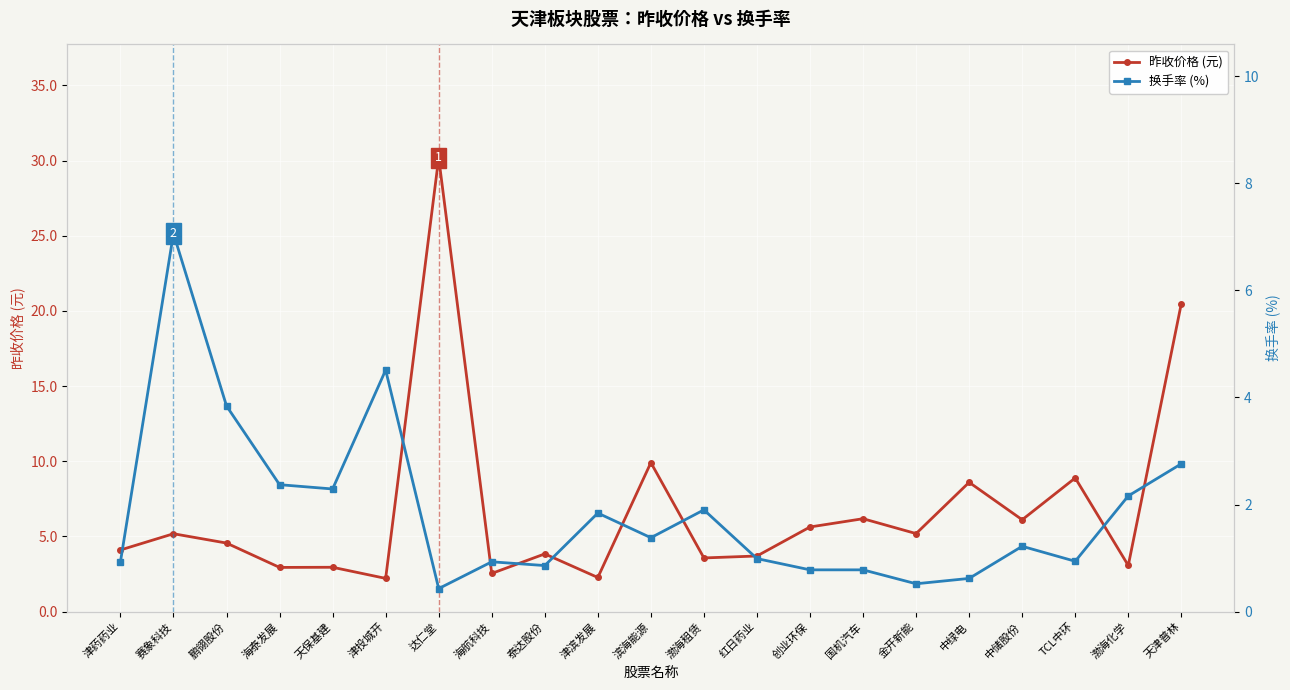

How many distinct data groups are displayed?

2